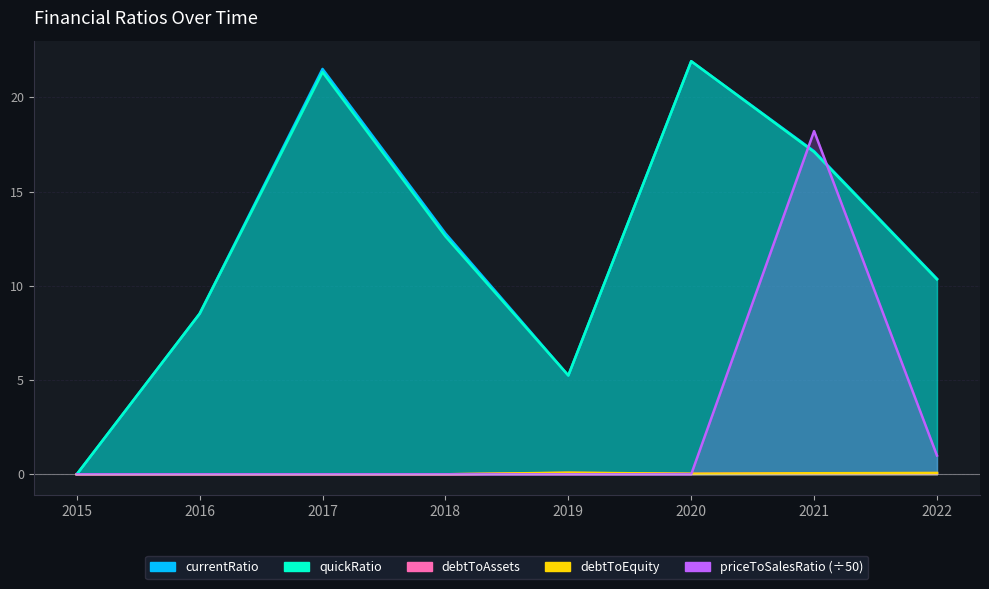

Which category has the lowest value in the quickRatio series?

2015